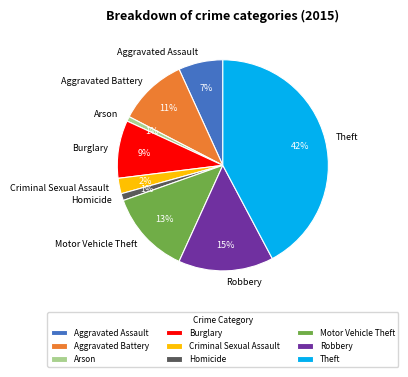

The Aggravated Assault slice represents 7% of the pie. True or false?

True